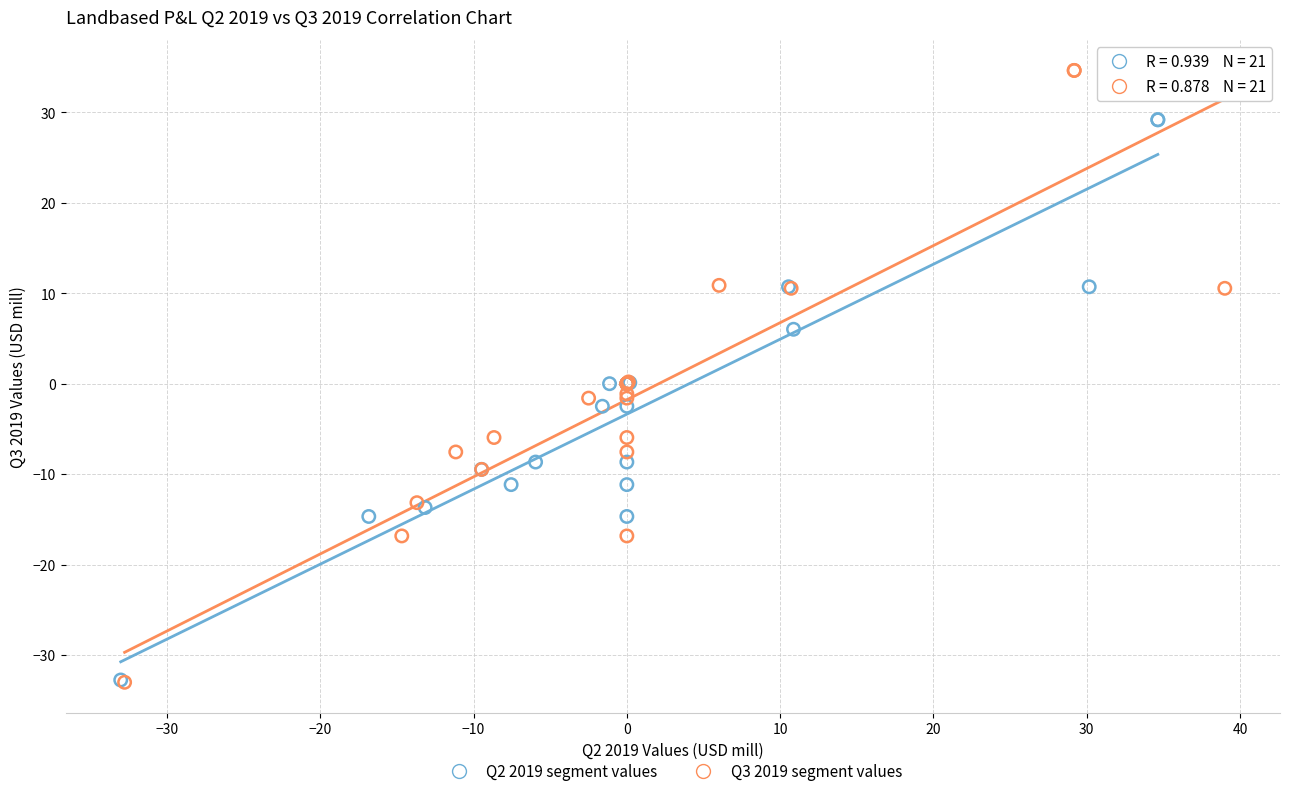

Which series has the largest Y range (max minus min)?

Q3 2019 segment values